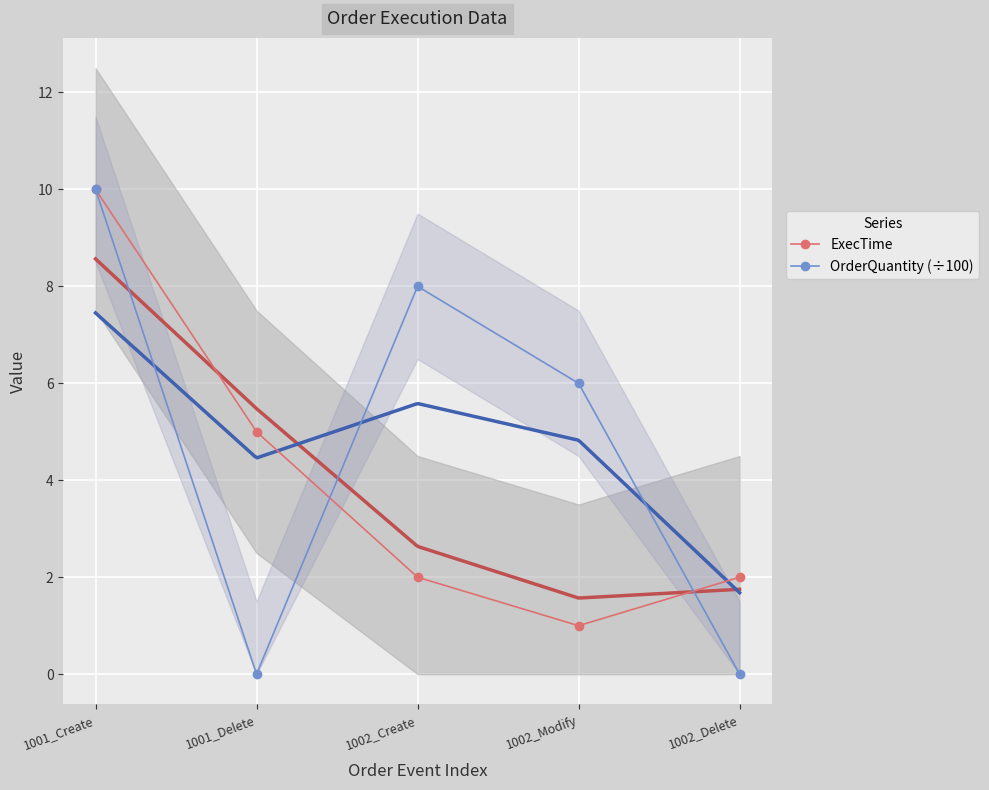

The value of OrderQuantity (÷100) at 1002_Delete is 4. True or false?

False